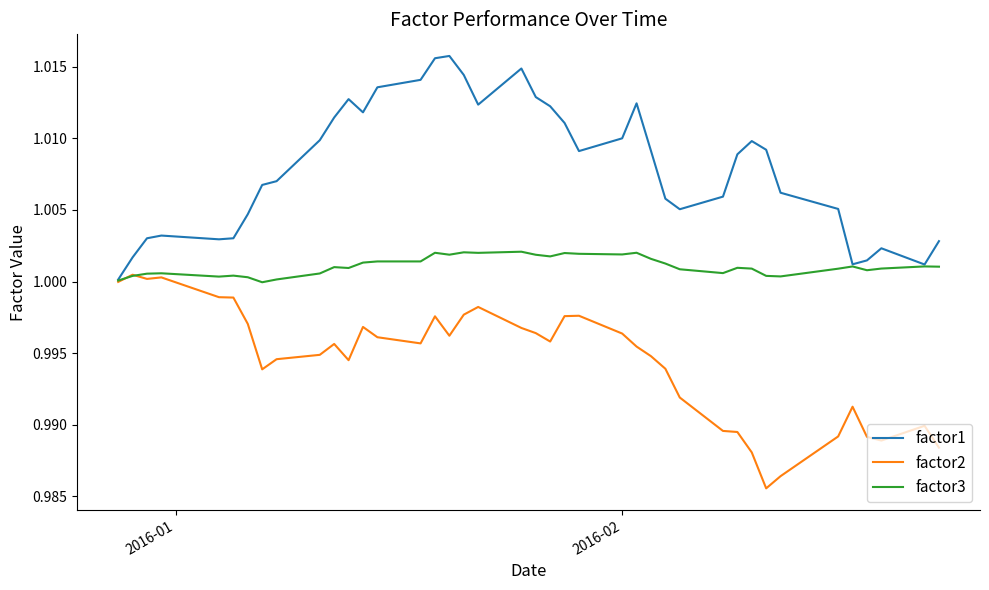

Which series has the largest range (max minus min)?

factor1